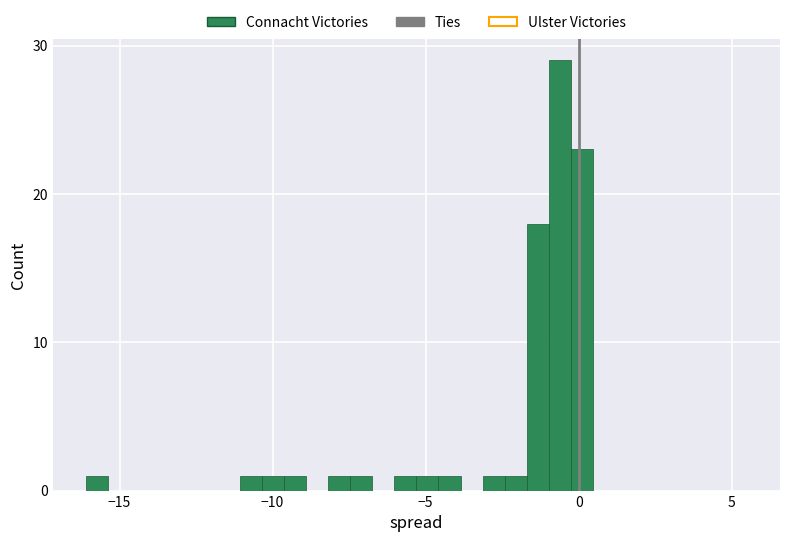

Around what value on the x-axis is the tallest bar? Give the approximate position of its centre, as read against the axis.

-0.5